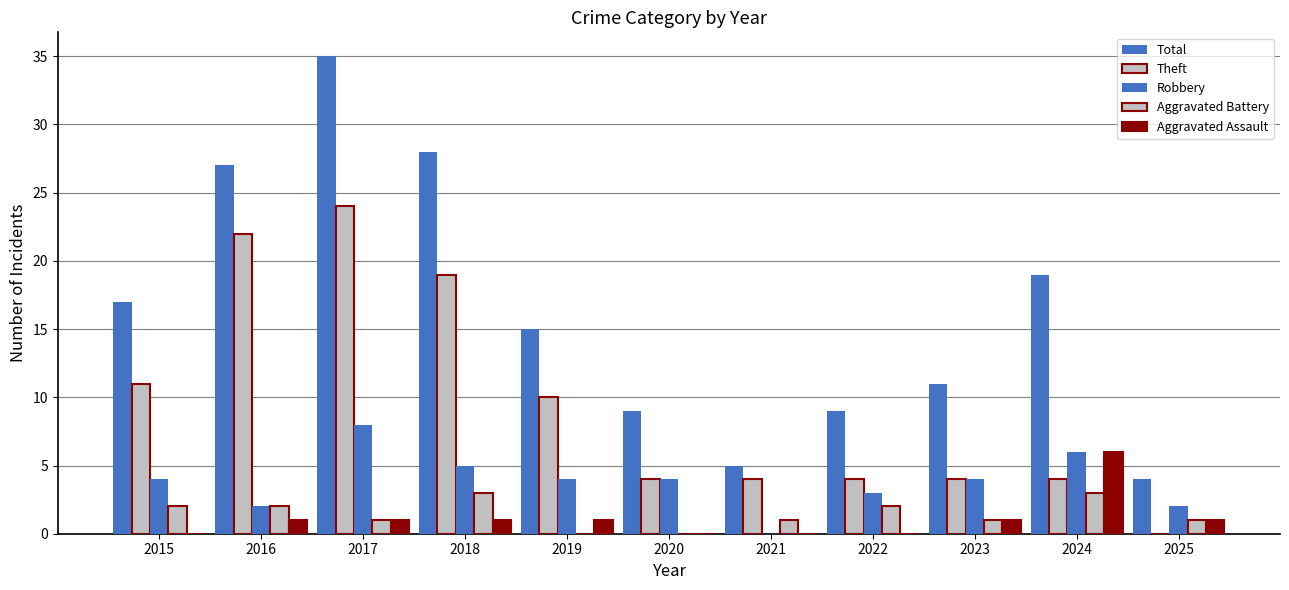

At which label is Total closest to 19?

2024